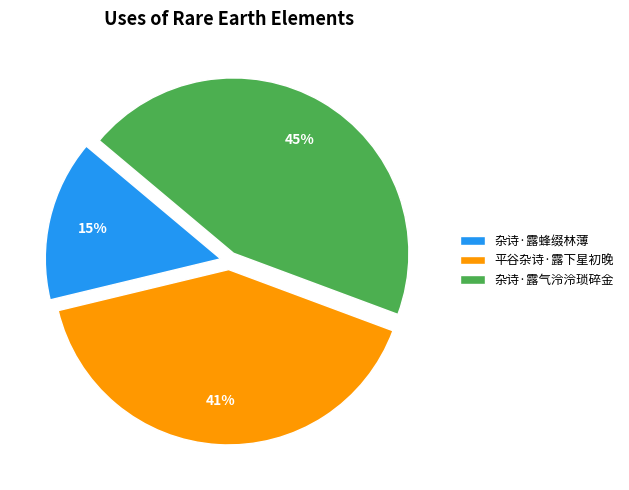

Does any single category account for the majority?

No